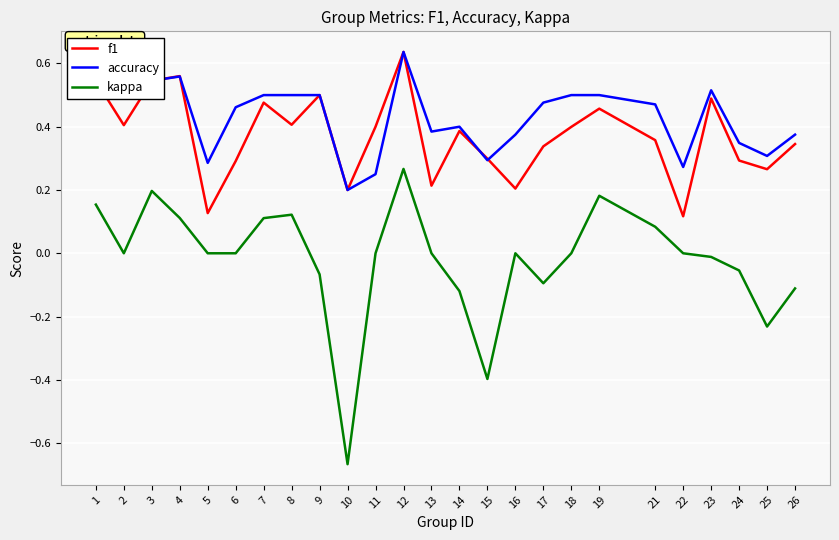

Which series changed the most between 3 and 10?

kappa